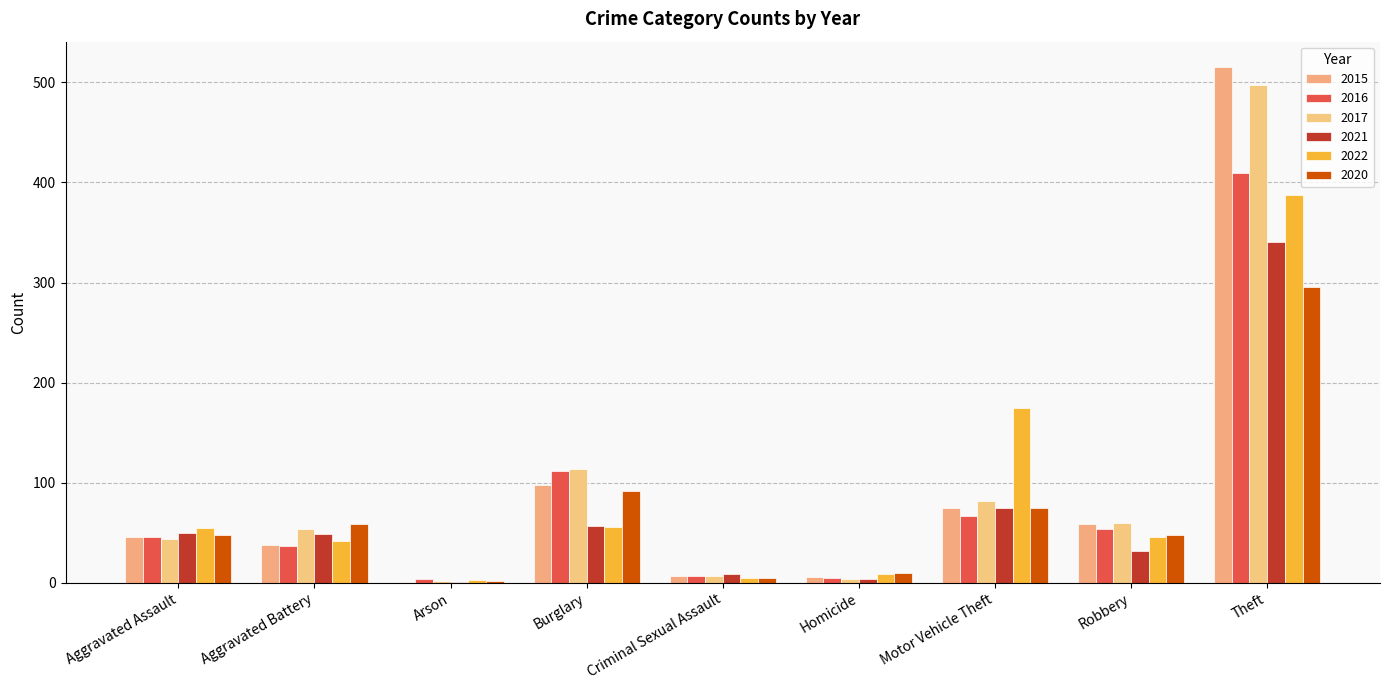

Does the chart contain stacked bars?

No